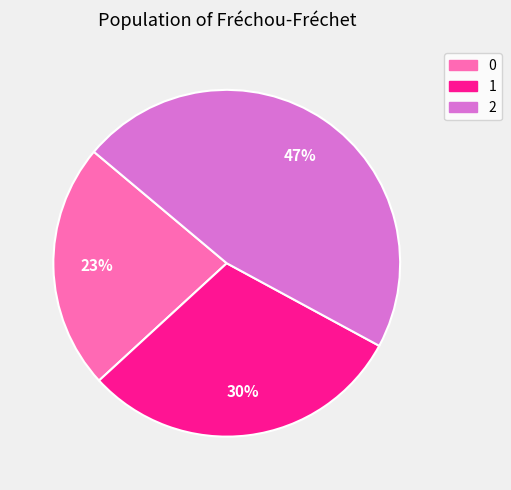

To the nearest percent, what is the average slice percentage?

33%